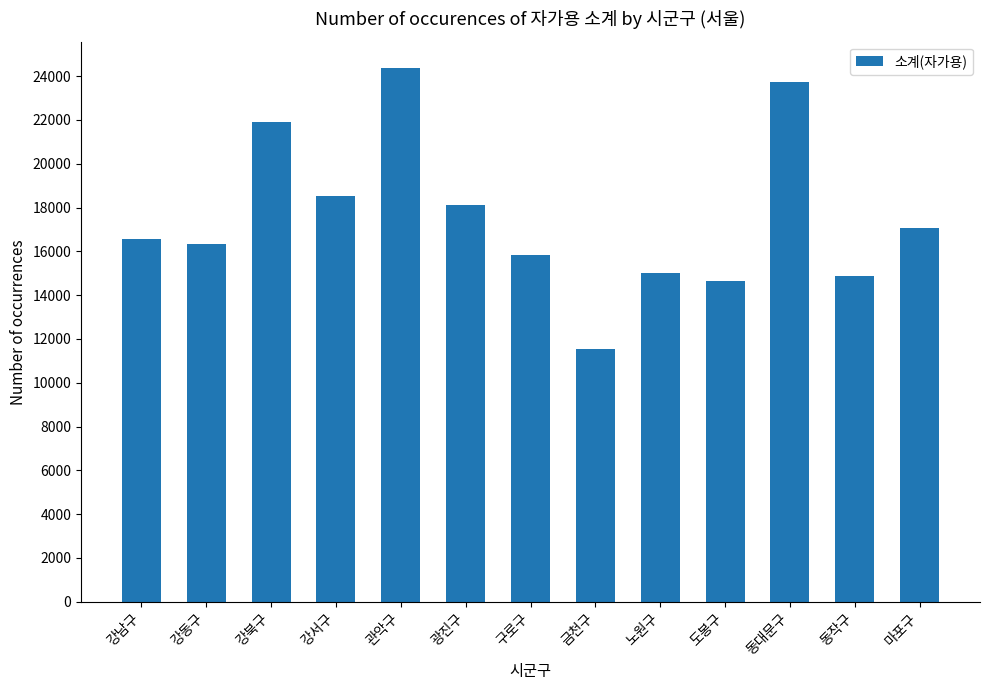

Are the bars horizontal?

No